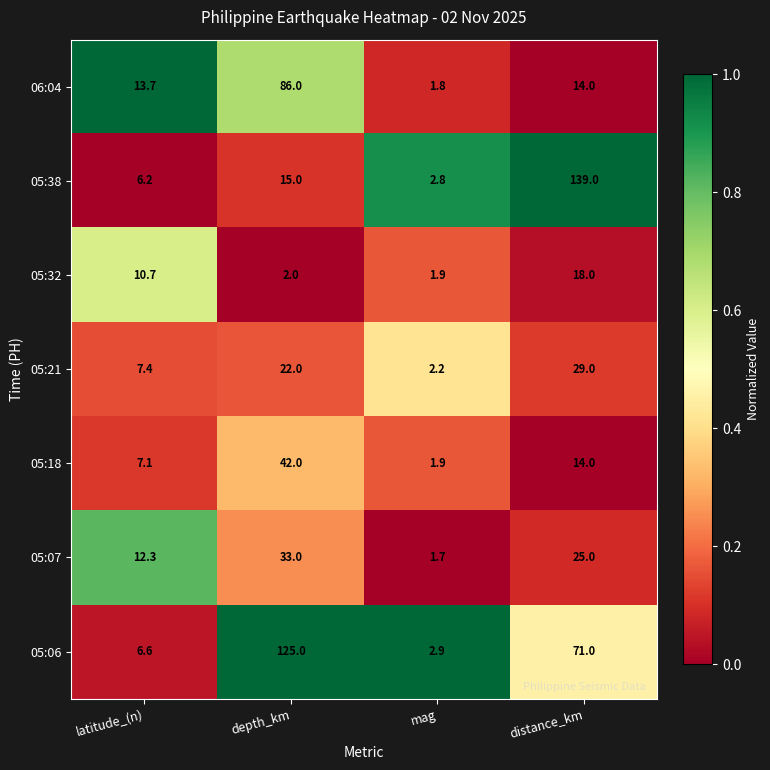

Reading right to left, list all the values displayed in this chart.

06:04: distance_km=14.0	mag=1.8	depth_km=86.0	latitude_(n)=13.7
05:38: distance_km=139.0	mag=2.8	depth_km=15.0	latitude_(n)=6.2
05:32: distance_km=18.0	mag=1.9	depth_km=2.0	latitude_(n)=10.7
05:21: distance_km=29.0	mag=2.2	depth_km=22.0	latitude_(n)=7.4
05:18: distance_km=14.0	mag=1.9	depth_km=42.0	latitude_(n)=7.1
05:07: distance_km=25.0	mag=1.7	depth_km=33.0	latitude_(n)=12.3
05:06: distance_km=71.0	mag=2.9	depth_km=125.0	latitude_(n)=6.6